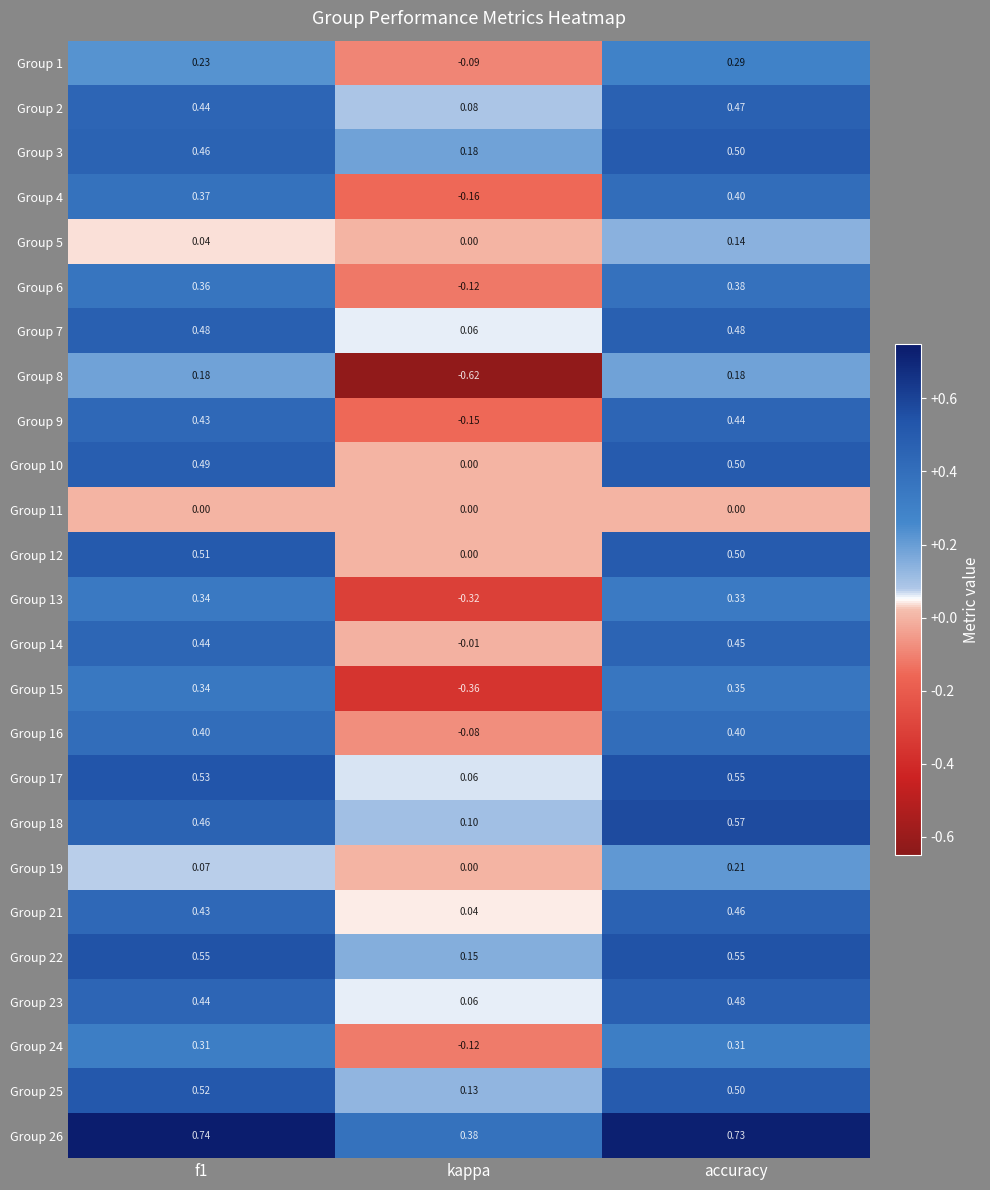

Which series has the largest total across all categories?

Group 26